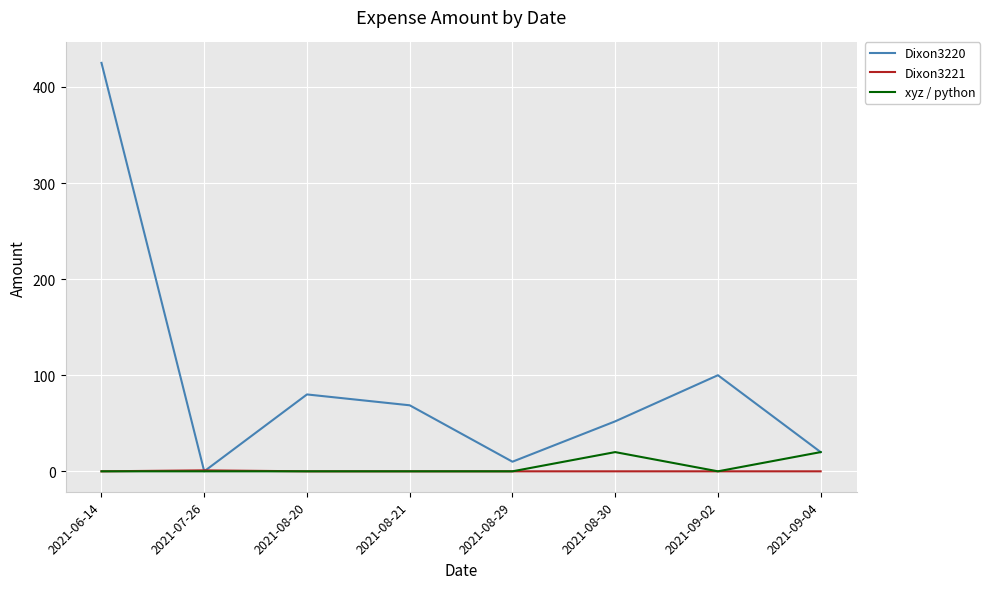

What position from the right is 2021-09-04?

1